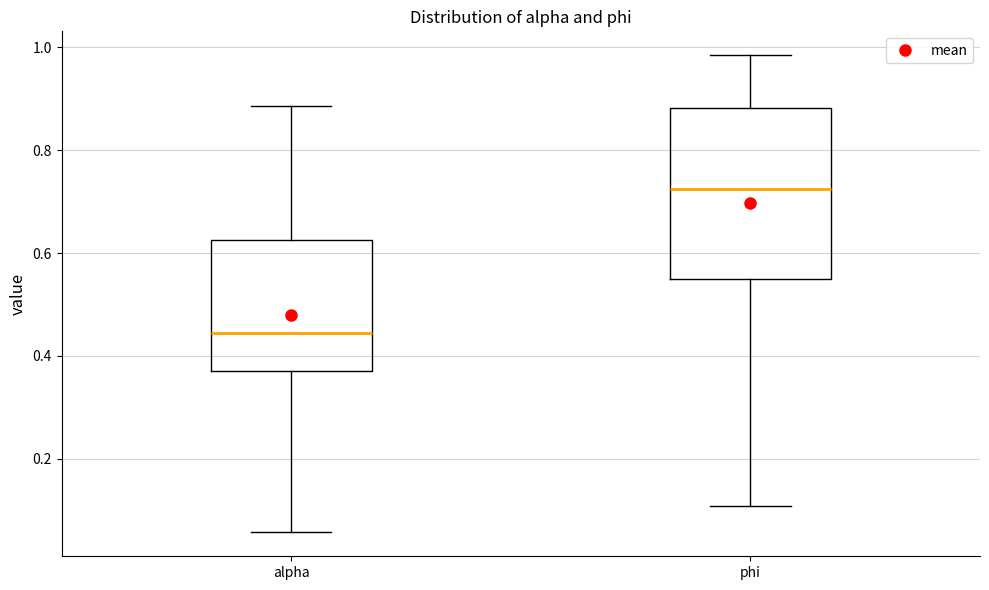

Reading left to right, read every box against the y-axis: the position of its median line, the range the box covers, and the ends of its whiskers. The values are not printed on the chart, so give them approximately, as read against the axis.

alpha: median 0.44, box 0.38 to 0.62, whiskers 0.06 to 0.88
phi: median 0.72, box 0.56 to 0.88, whiskers 0.10 to 0.98